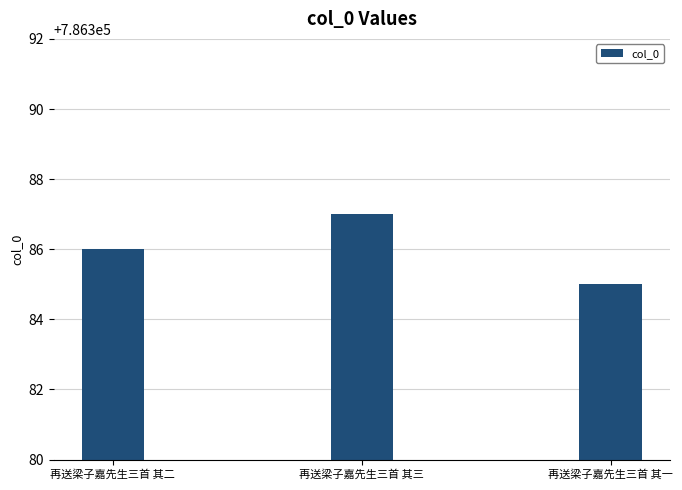

What is the difference between the maximum and minimum values?

2